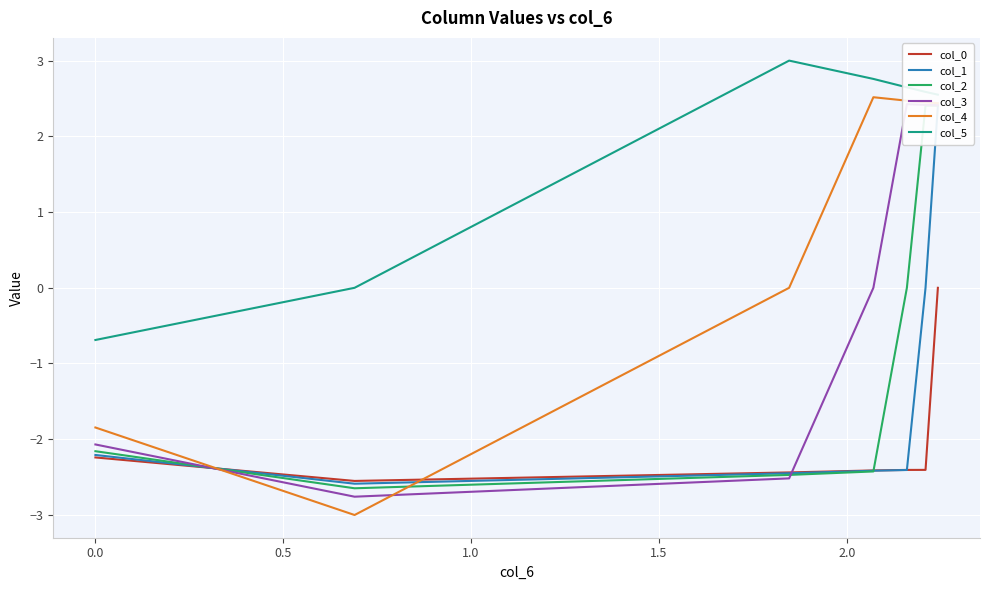

How many values in the col_2 series are below -2?

4